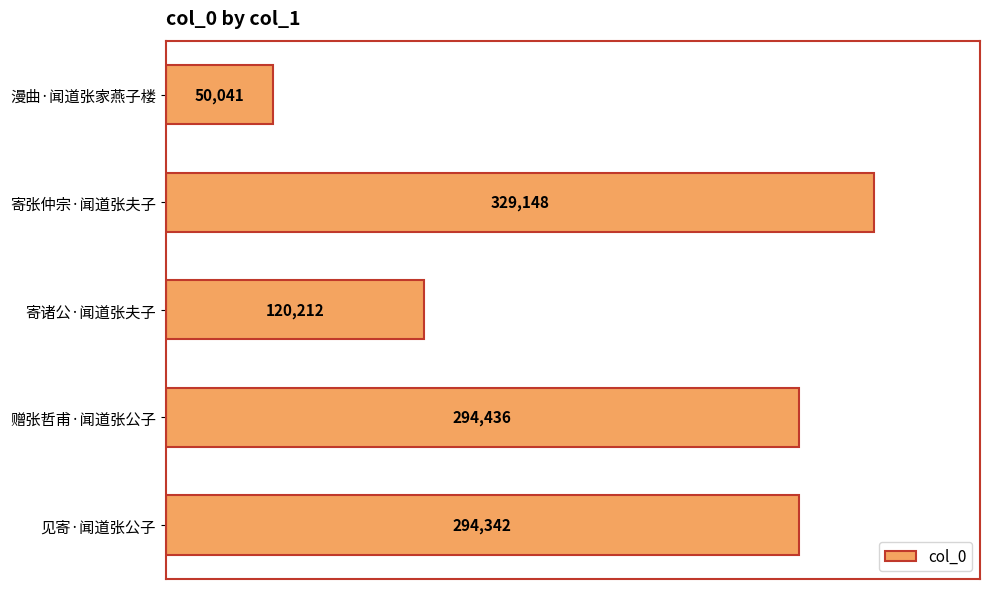

Reading bottom to top, list all the values displayed in this chart.

见寄·闻道张公子=294342	赠张哲甫·闻道张公子=294436	寄诸公·闻道张夫子=120212	寄张仲宗·闻道张夫子=329148	漫曲·闻道张家燕子楼=50041